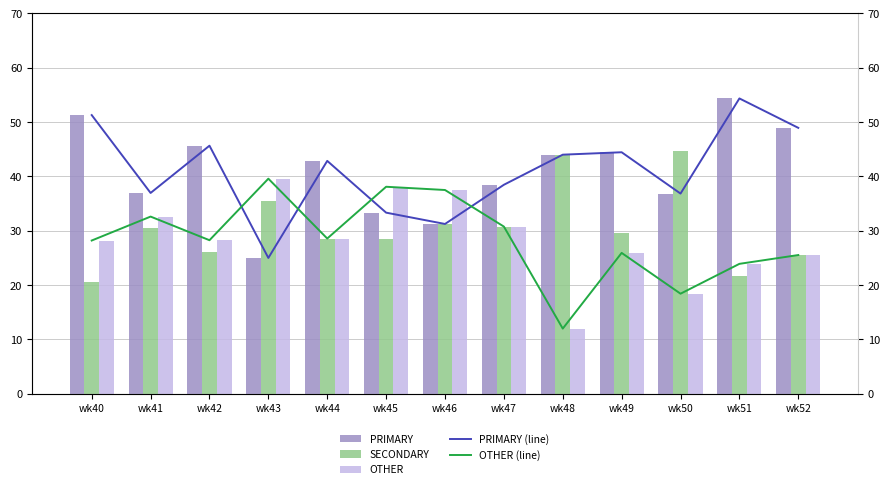

What is the maximum value shown in the chart?

54.3